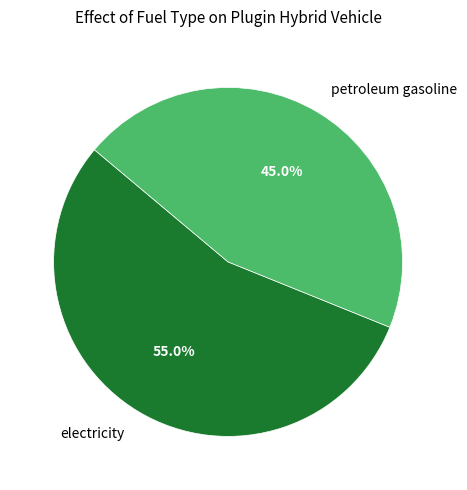

How much of the chart is everything except electricity?

45.0%